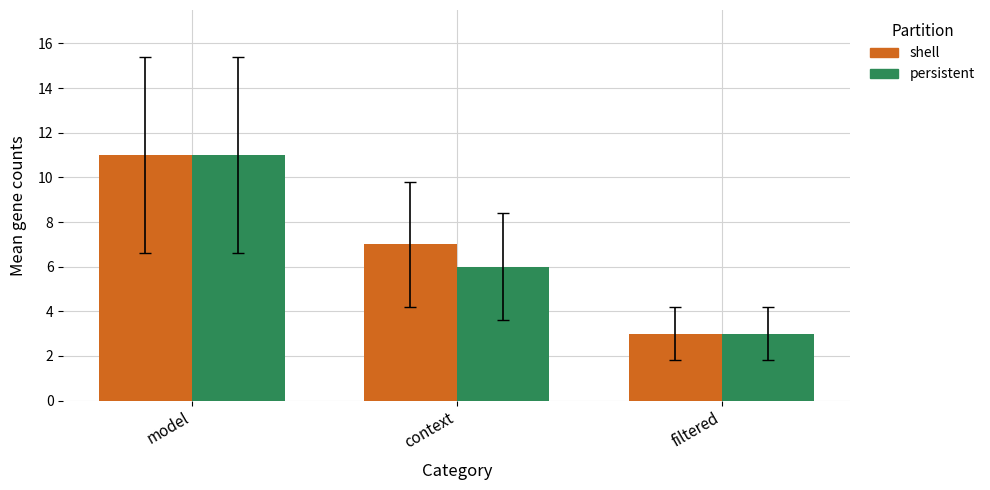

At context, list the series in order from largest to smallest.

shell, persistent